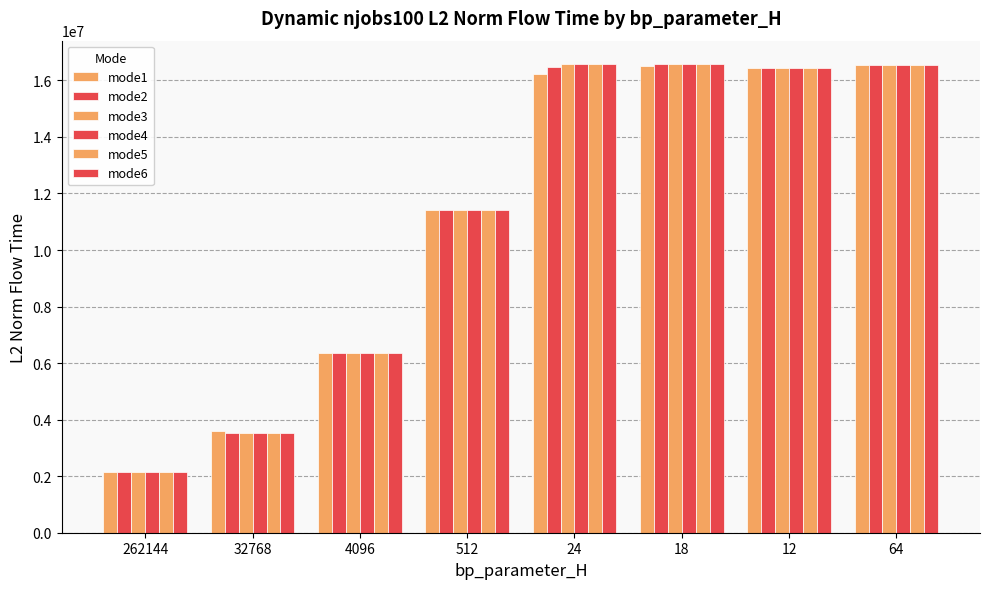

How many values in the mode1 series are below 16223155?

4